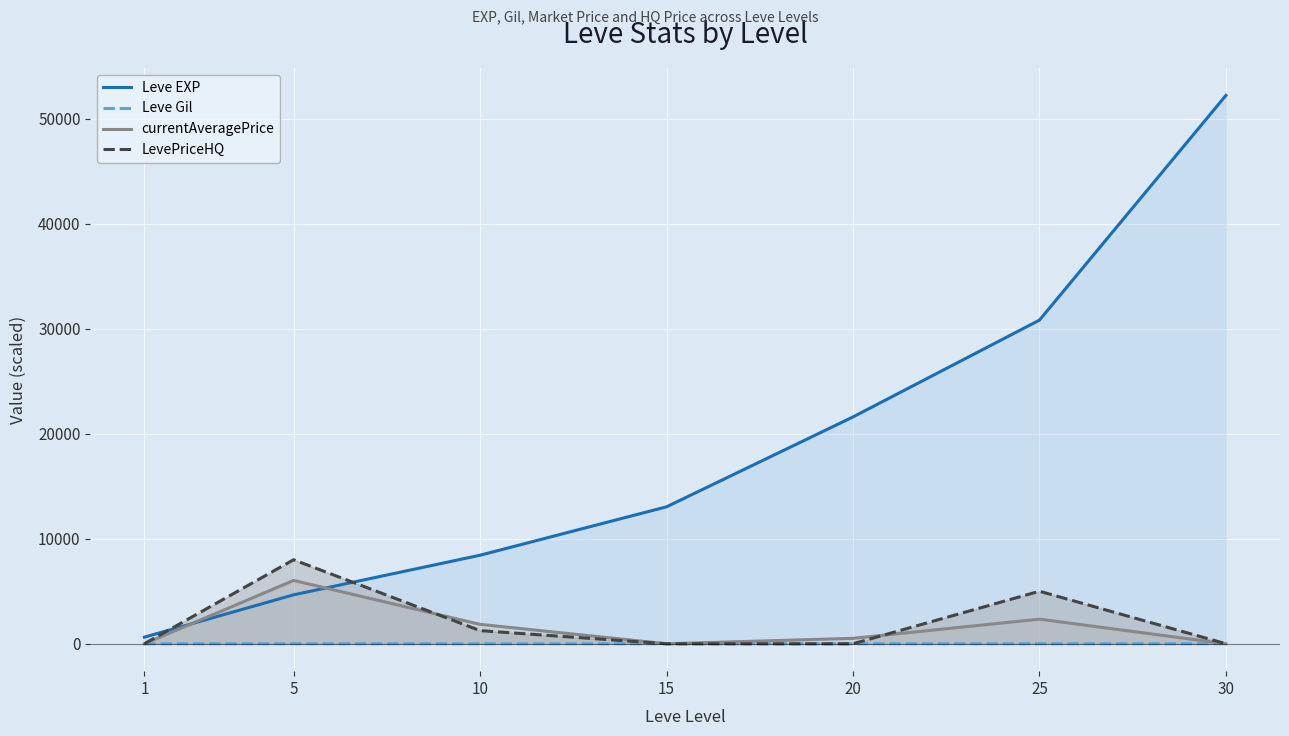

The value of currentAveragePrice at 5 is 7972.7. True or false?

False